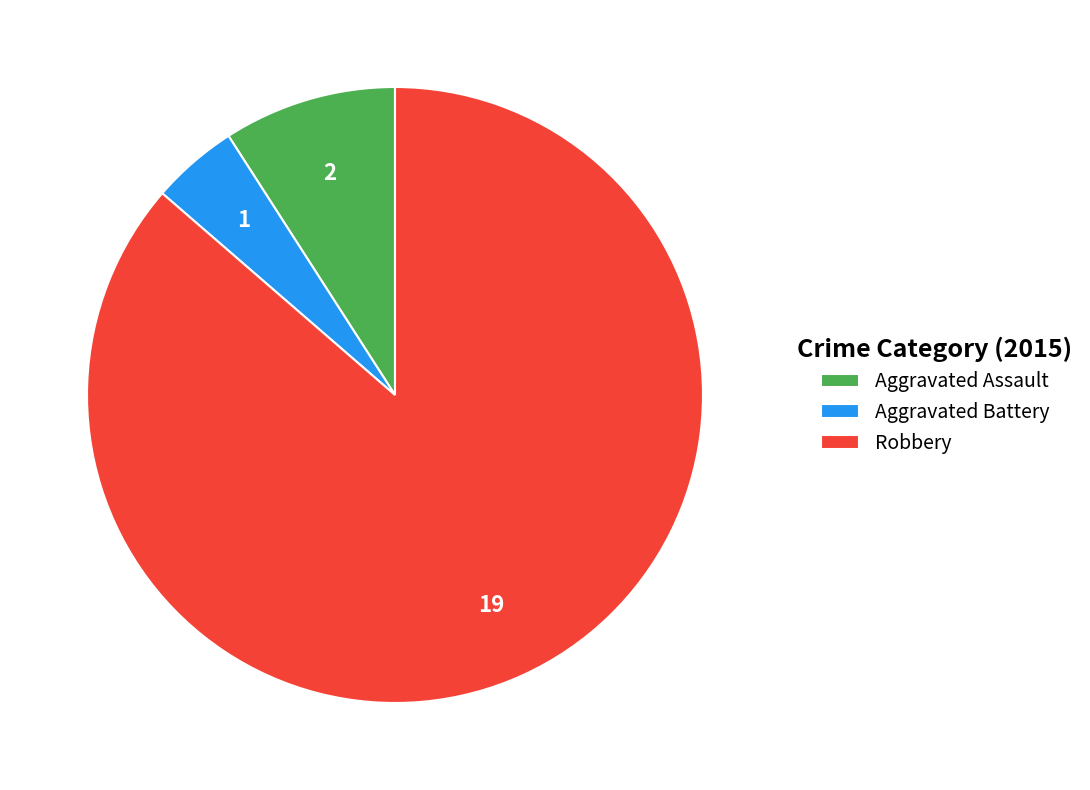

Which category has the smallest portion of the pie?

Aggravated Battery